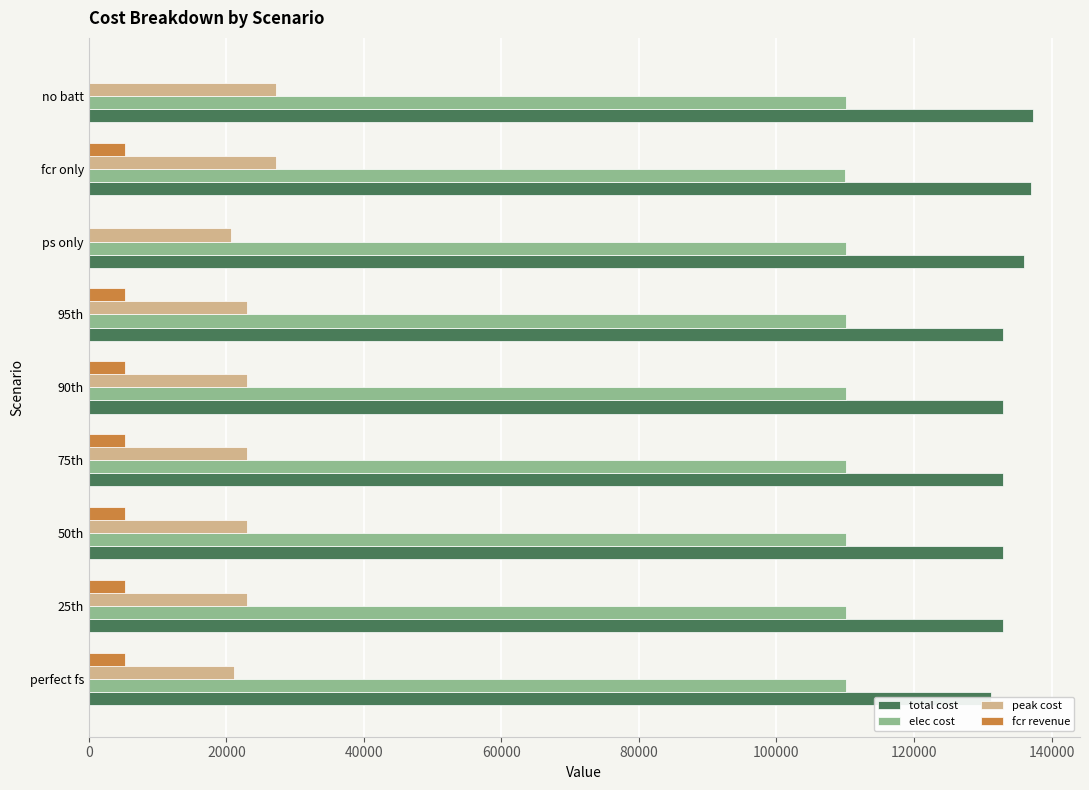

Reading left to right, extract all data points from this chart.

total cost: 131202.1	132921.9	132921.9	132921.9	132921.9	132940.5	136004.4	136992.4	137270.7
elec cost: 110128.2	110071.6	110071.6	110071.6	110071.6	110071.6	110170.0	109923.3	110115.9
peak cost: 21144.7	22936.0	22936.0	22936.0	22936.0	22936.0	20667.8	27154.8	27154.8
fcr revenue: 5237.4	5252.3	5252.3	5252.3	5252.3	5233.7	0.0	5252.3	0.0